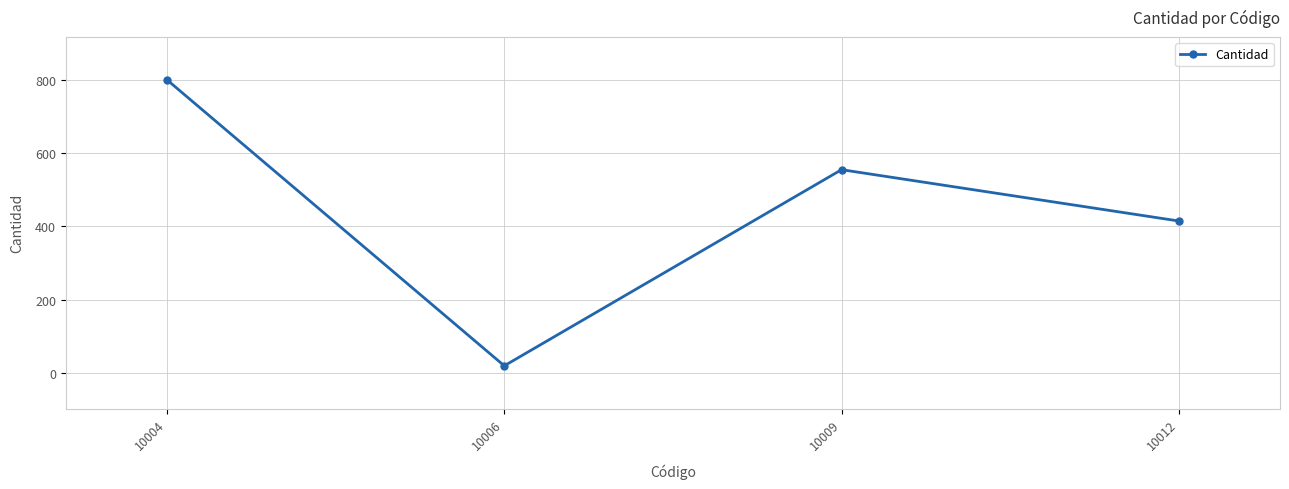

What is the difference between the values at 10012 and 10009?

140